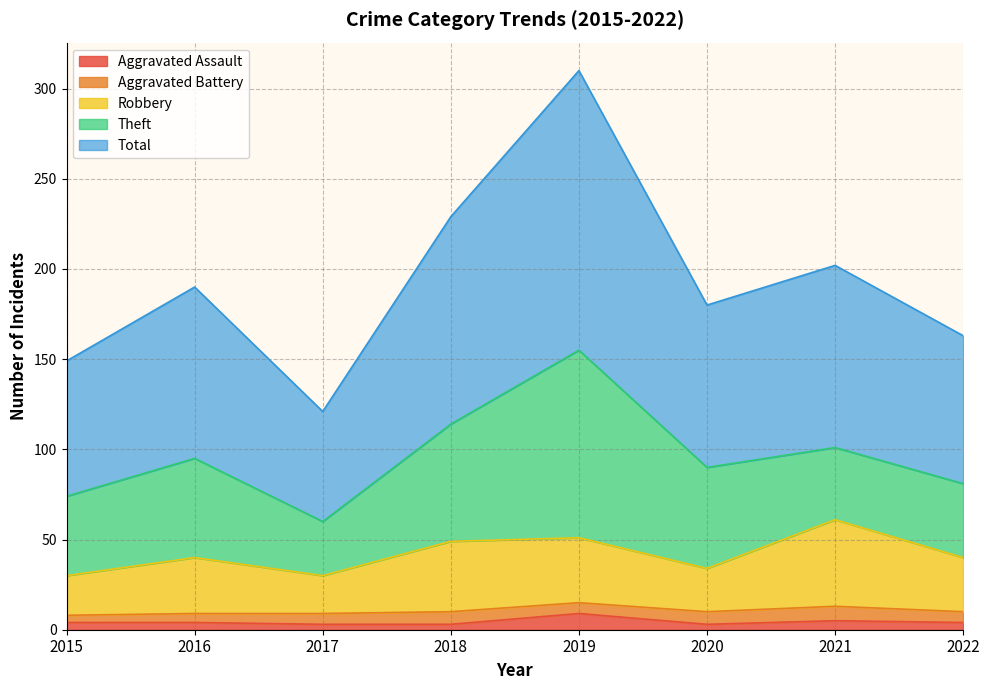

What is the highest value of the Aggravated Assault series?

9